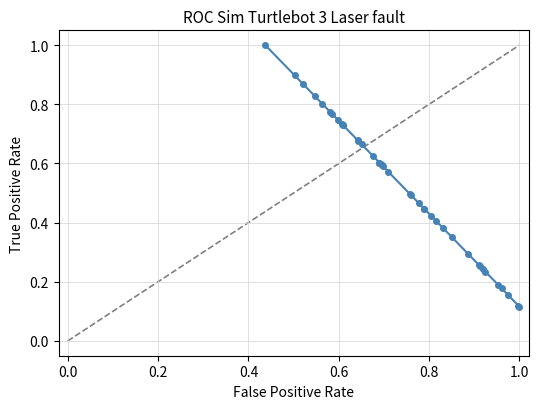

What is the sum of all values?

21.0